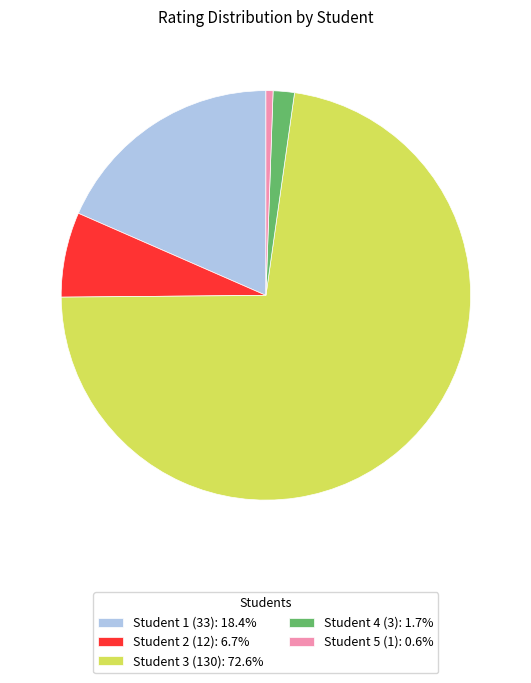

Rank the categories by value from lowest to highest.

Student 5 (1), Student 4 (3), Student 2 (12), Student 1 (33), Student 3 (130)